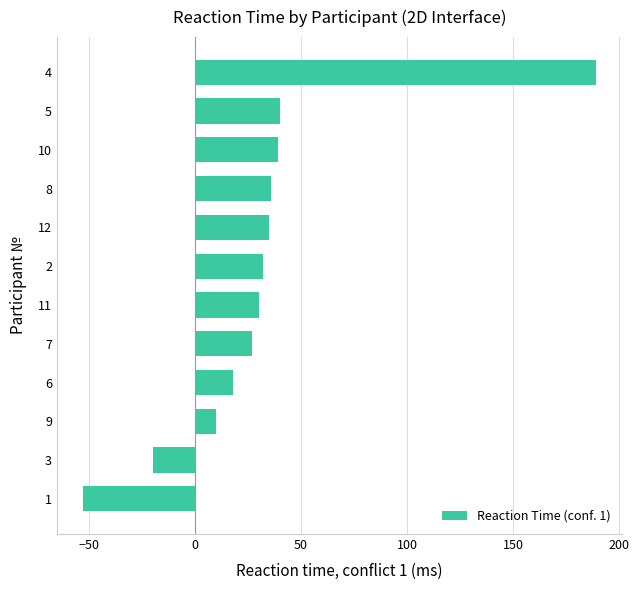

What is the maximum value shown in the chart?

189